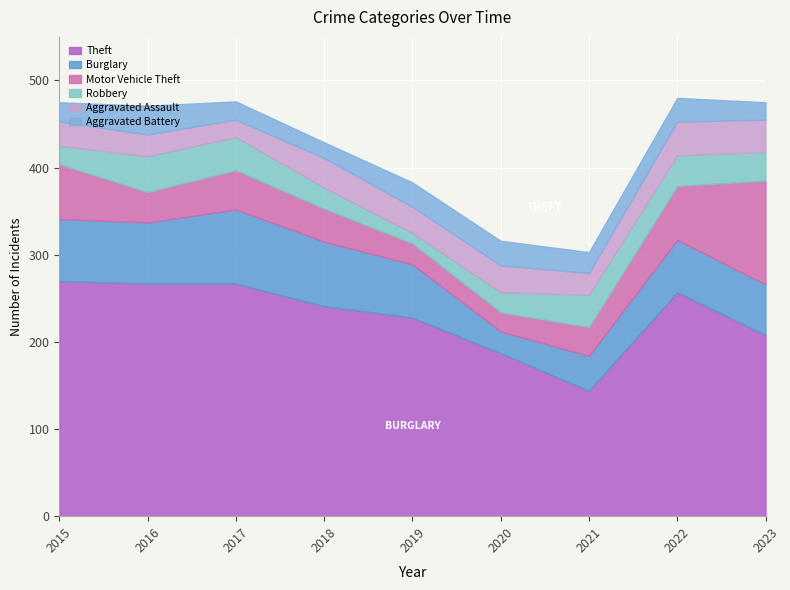

How many categories are shown in the chart?

9